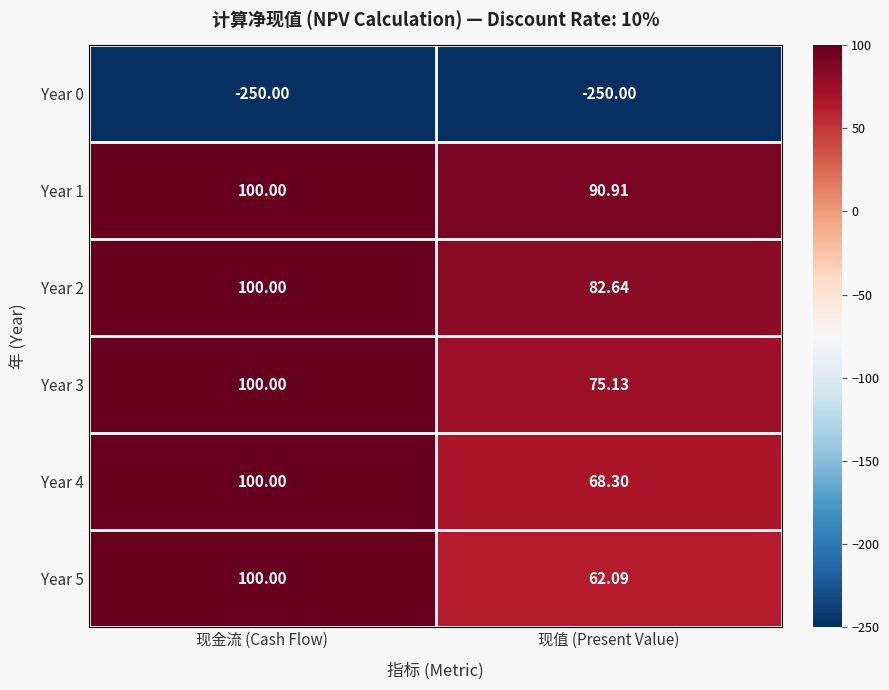

Which category has the lowest value in the Year 4 series?

现值 (Present Value)